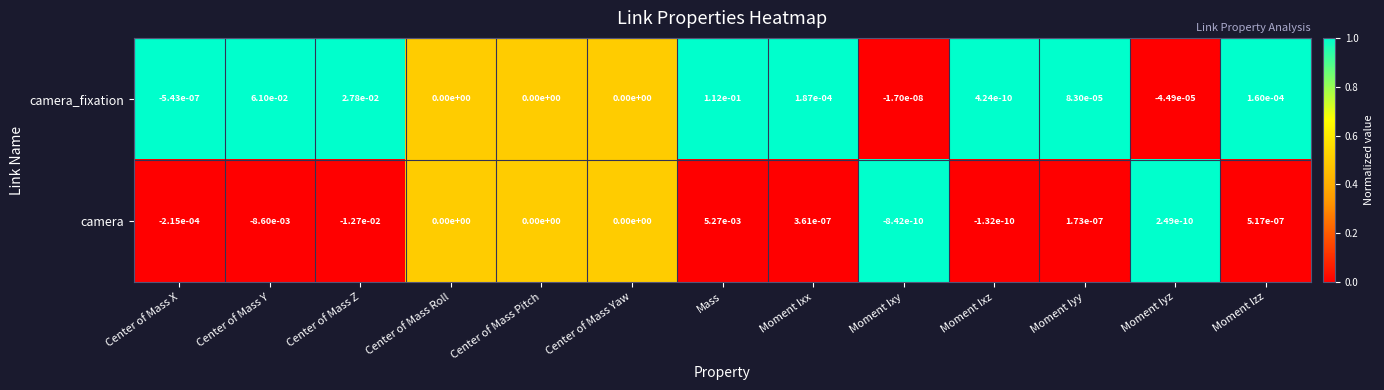

True or false: camera_fixation has a value of 0.0 at Moment Izz.

True